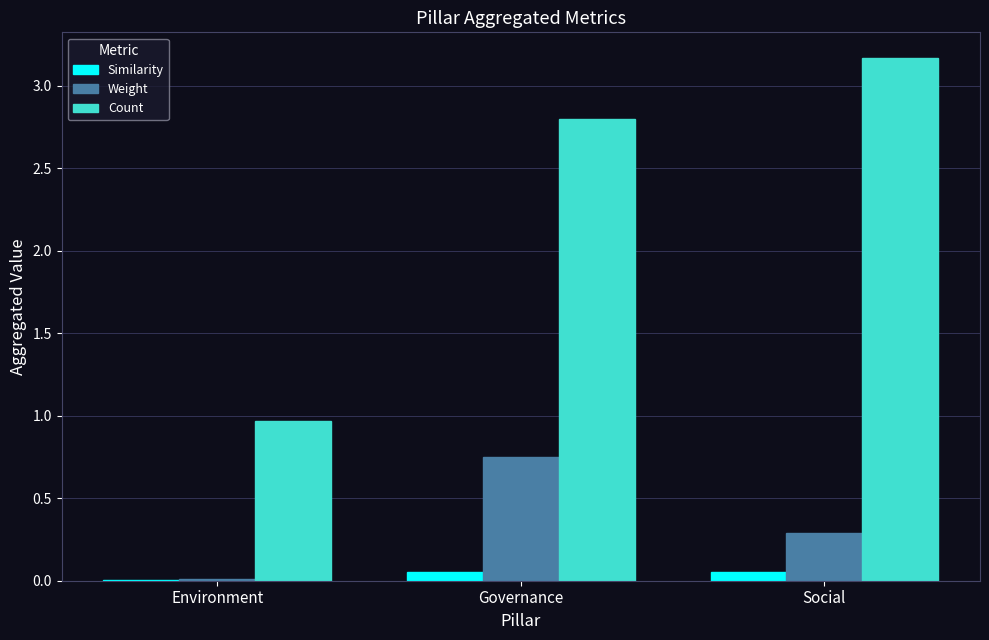

What is the sum of all Count values?

6.9